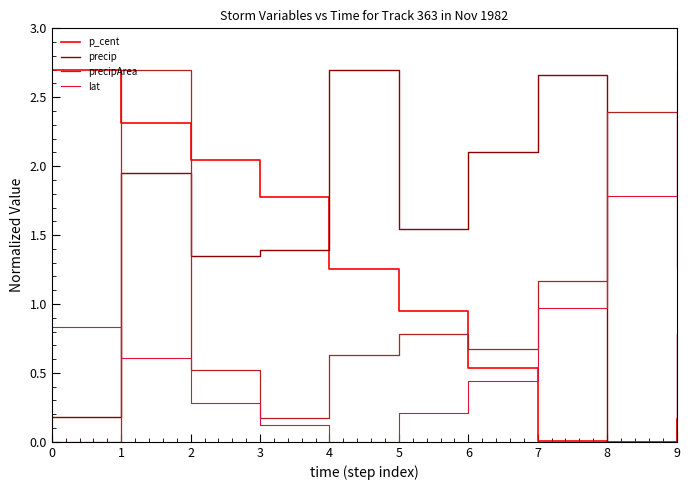

The value of precip at 9 is 0.8. True or false?

True